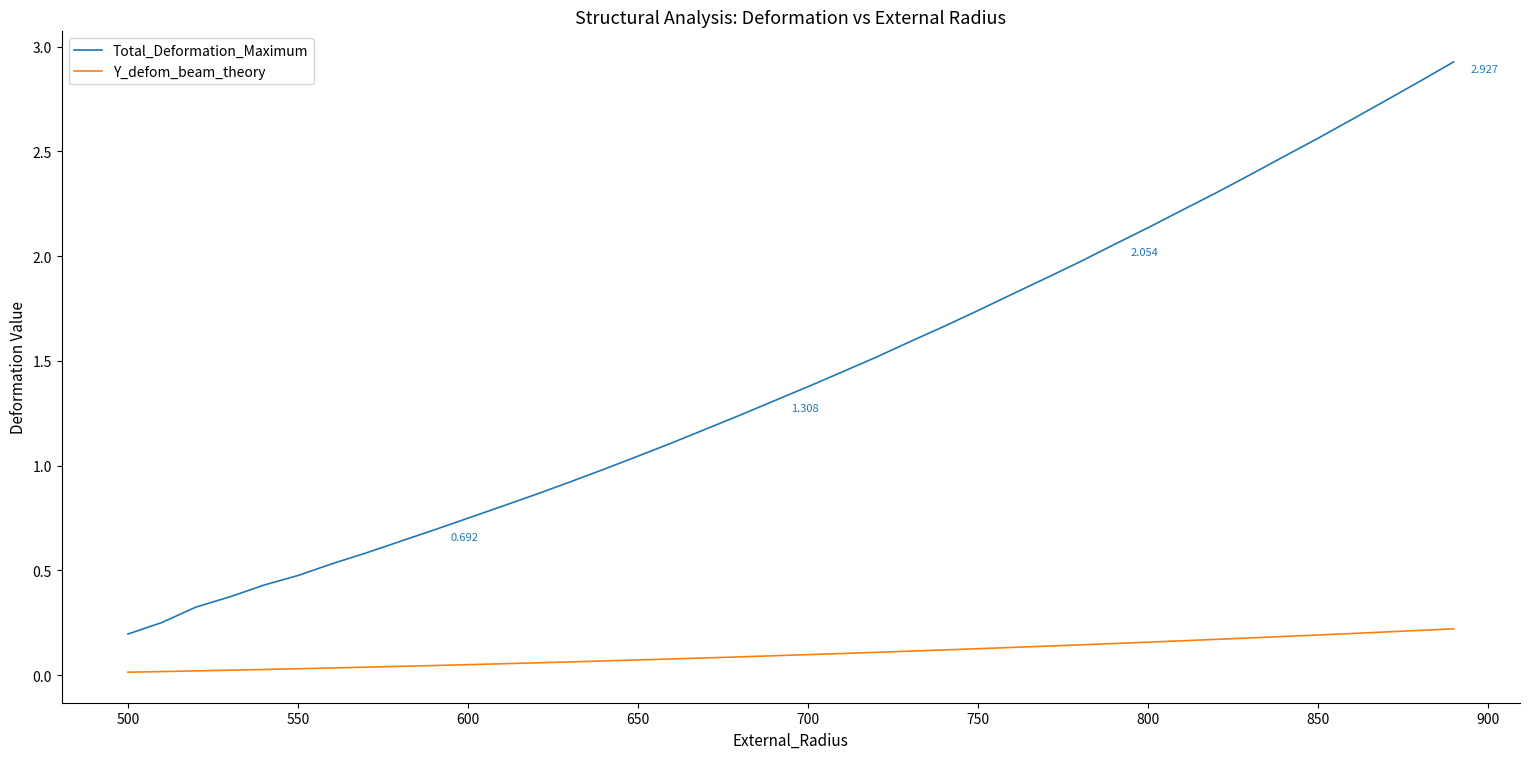

How many values in the Total_Deformation_Maximum series are below 1?

15